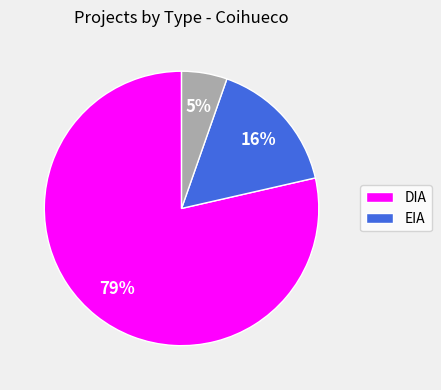

How many slices are in this pie chart?

3